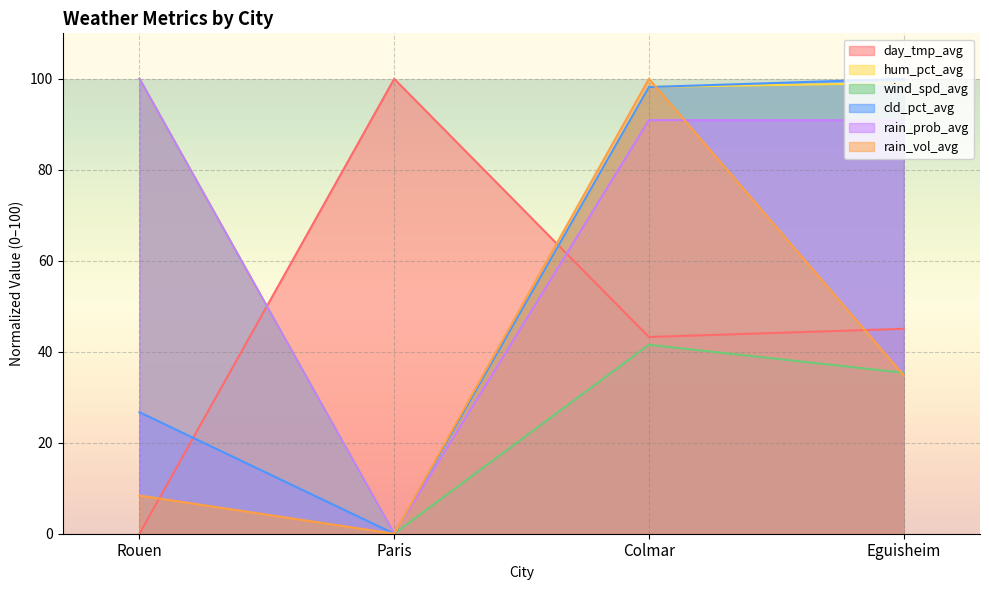

How many interior local valleys does the wind_spd_avg series have?

1